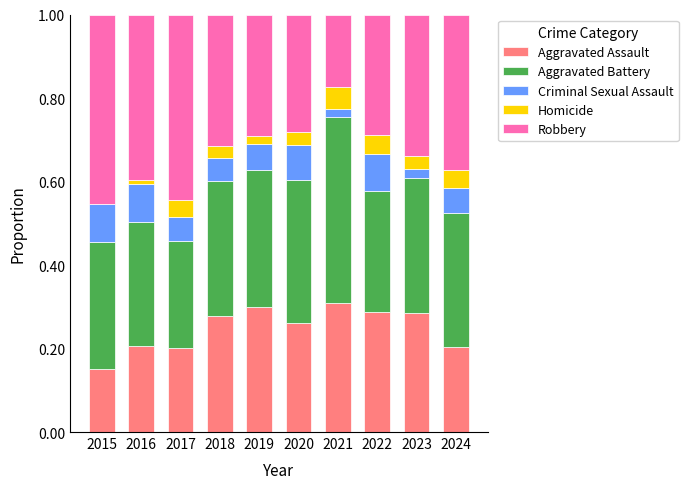

What is the total value across all series at 2015?

1.0